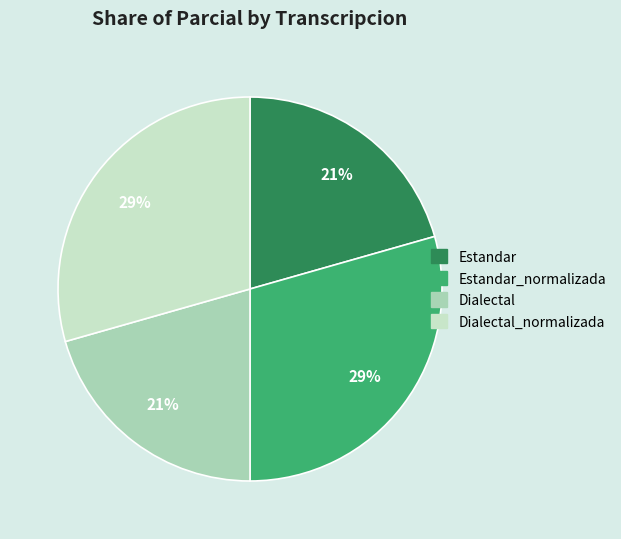

How many slices are in this pie chart?

4